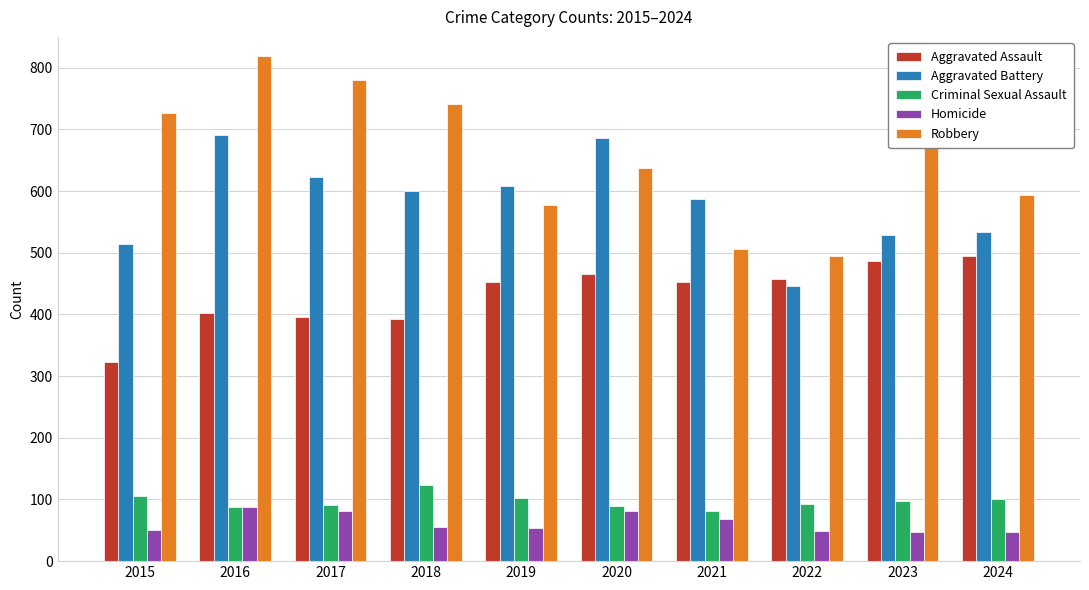

True or false: Criminal Sexual Assault has a value of 81 at 2021.

True